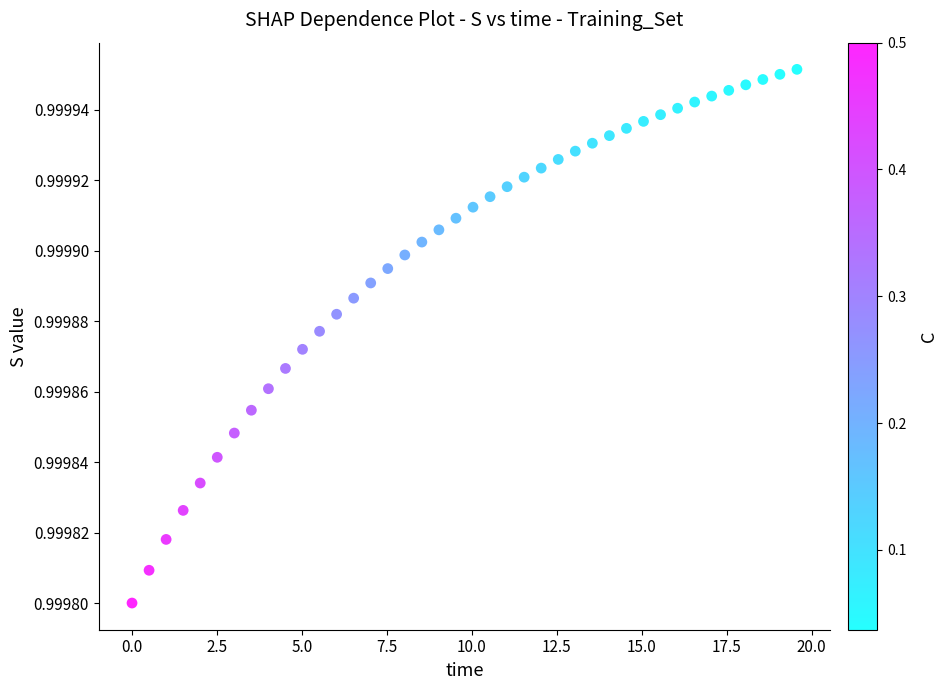

What is the range of X values (max minus min)?

19.6